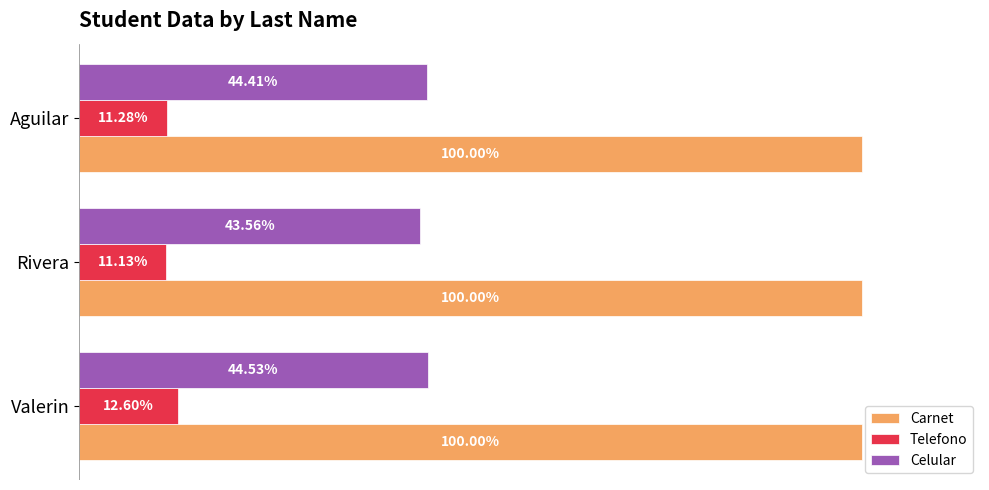

Is the value of Celular at Aguilar greater than the value of Telefono at Aguilar?

Yes